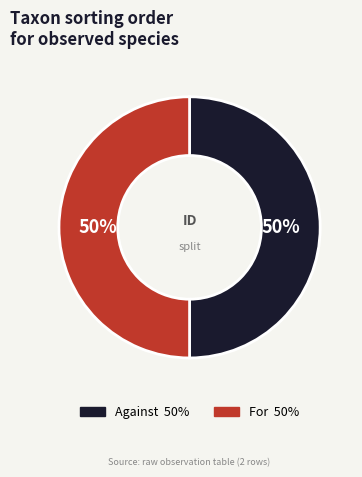

To the nearest percent, what is the average slice percentage?

50%